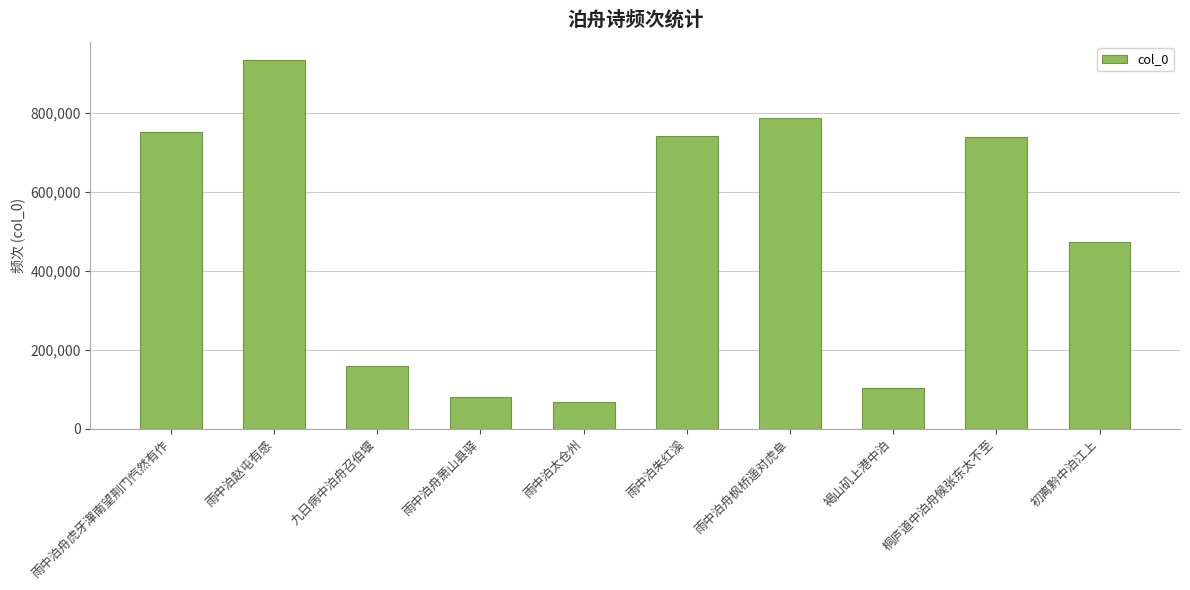

At which category does the chart reach its minimum across all series?

雨中泊太仓州